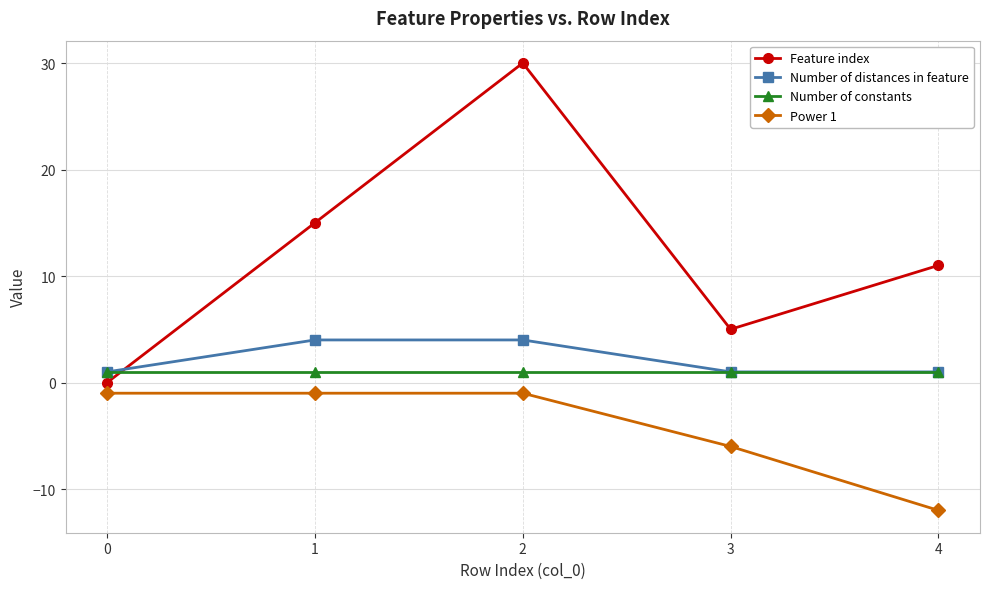

True or false: Power 1 and Number of constants cross at least once.

False